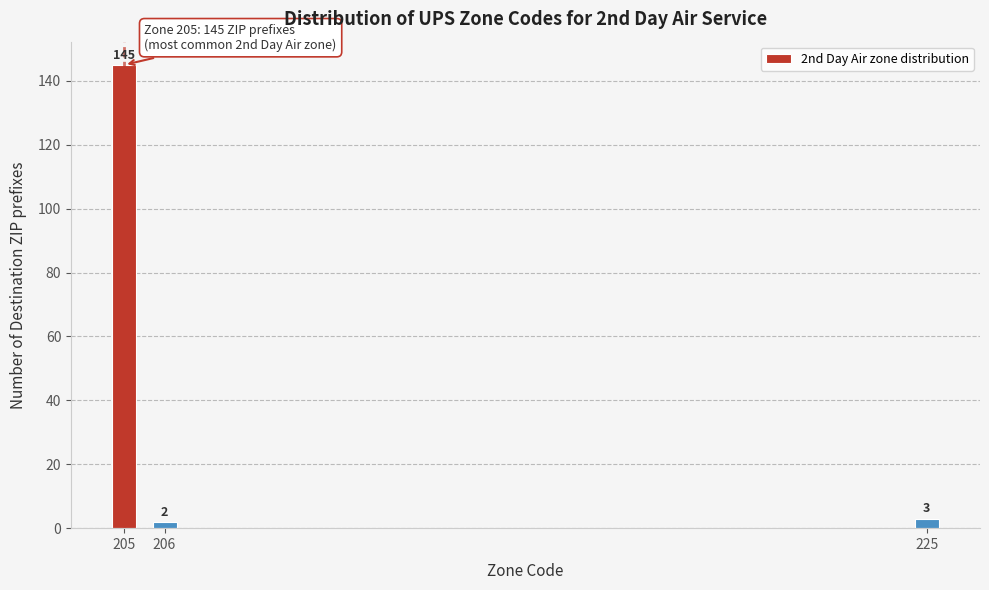

Reading right to left, extract all data points from this chart.

3	2	145